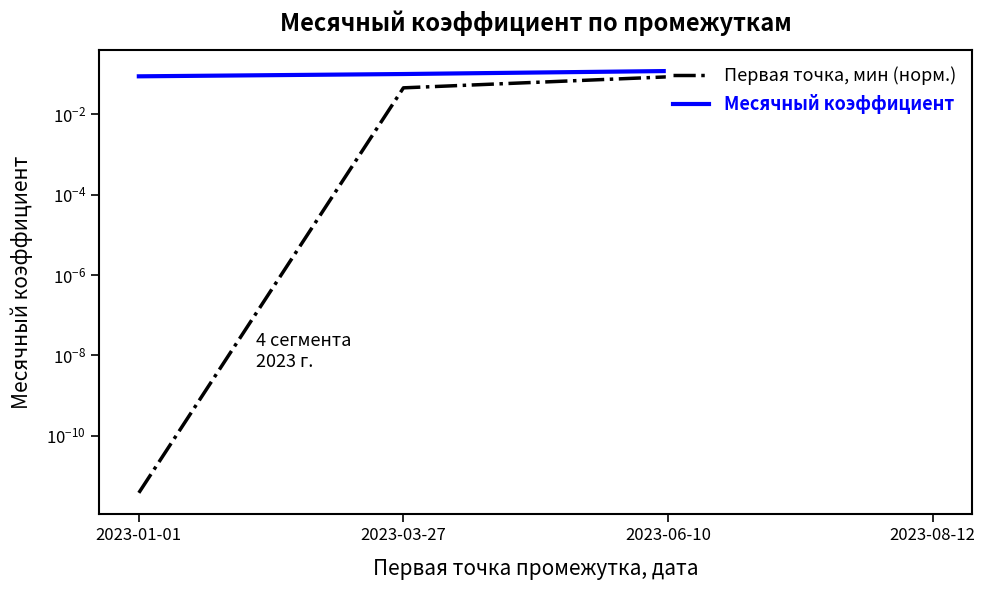

Is it true that Месячный коэффициент equals 0.1 at 2023-01-01?

True